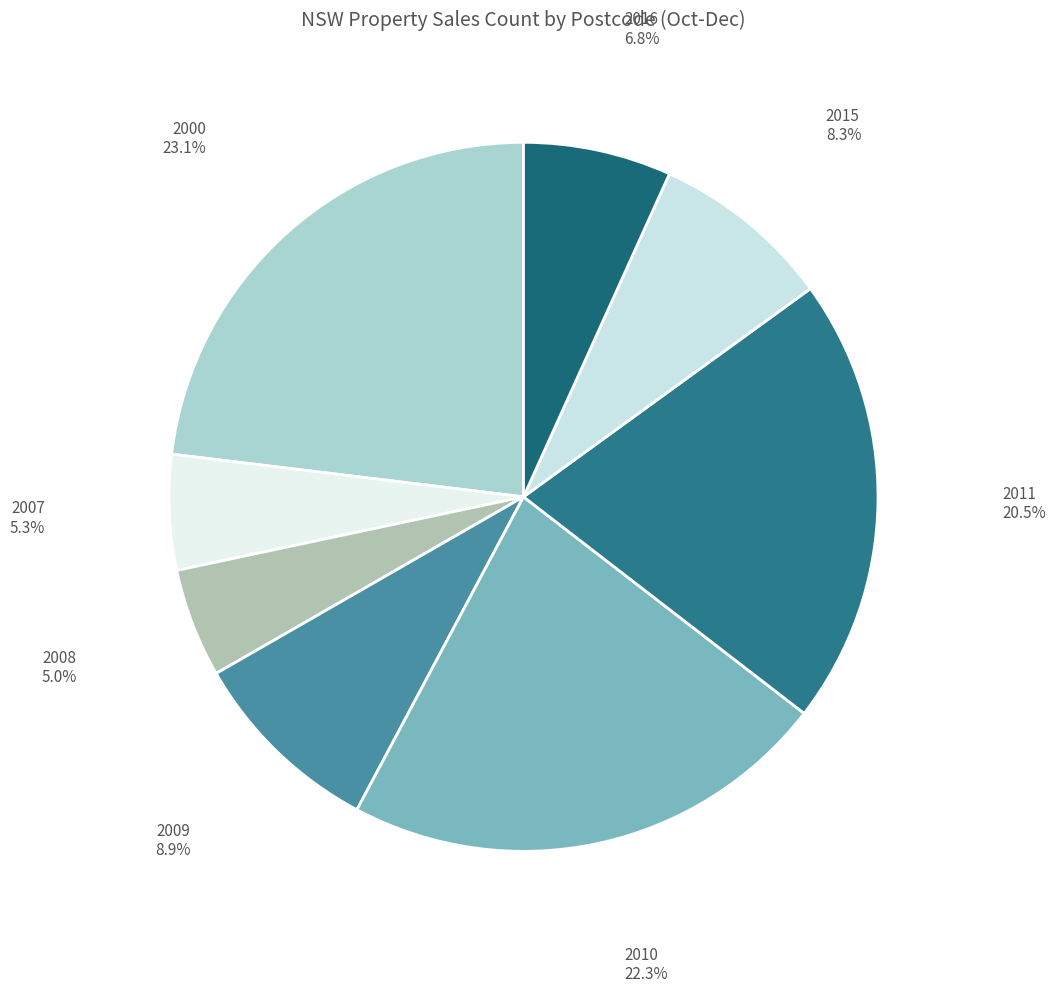

Which slice is the largest?

2000